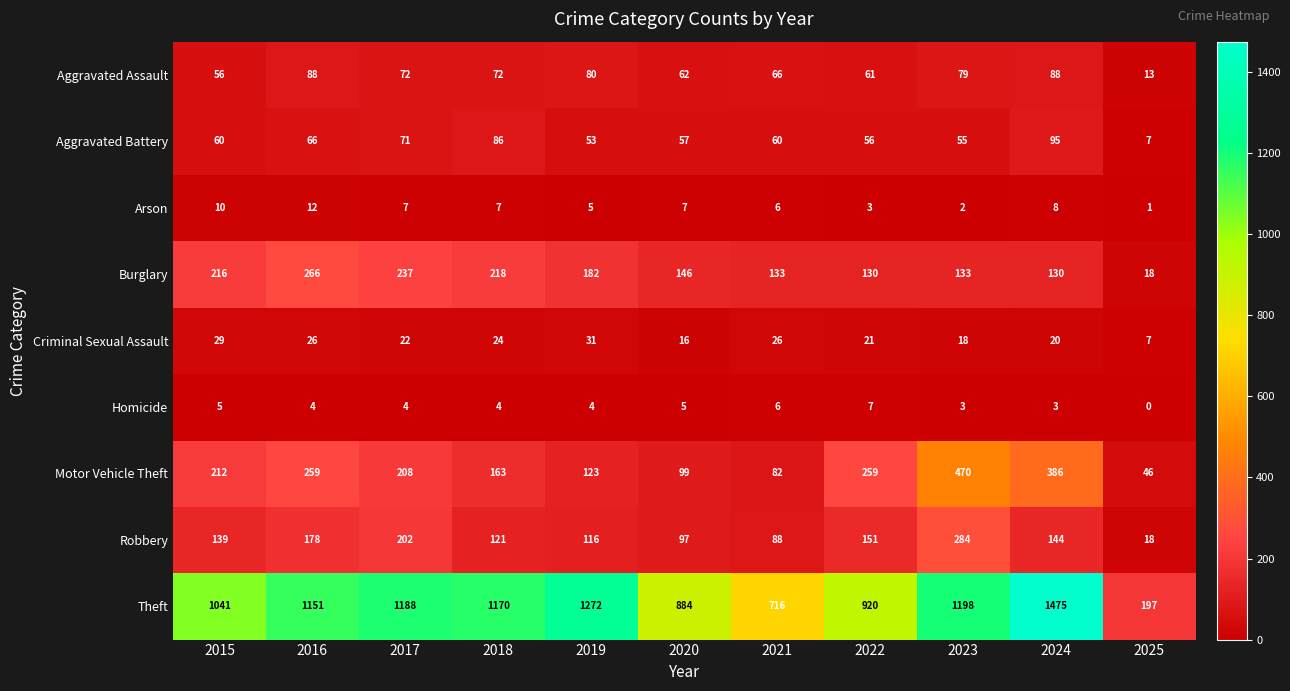

What is the sum of all Aggravated Battery values?

666